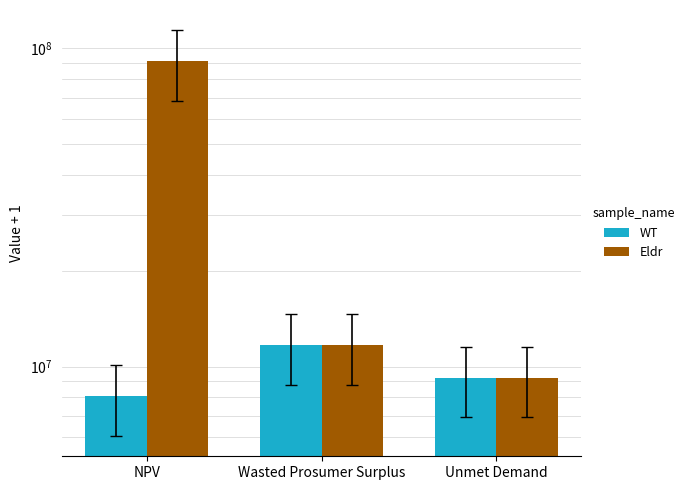

Which series has the widest spread of values?

Eldr